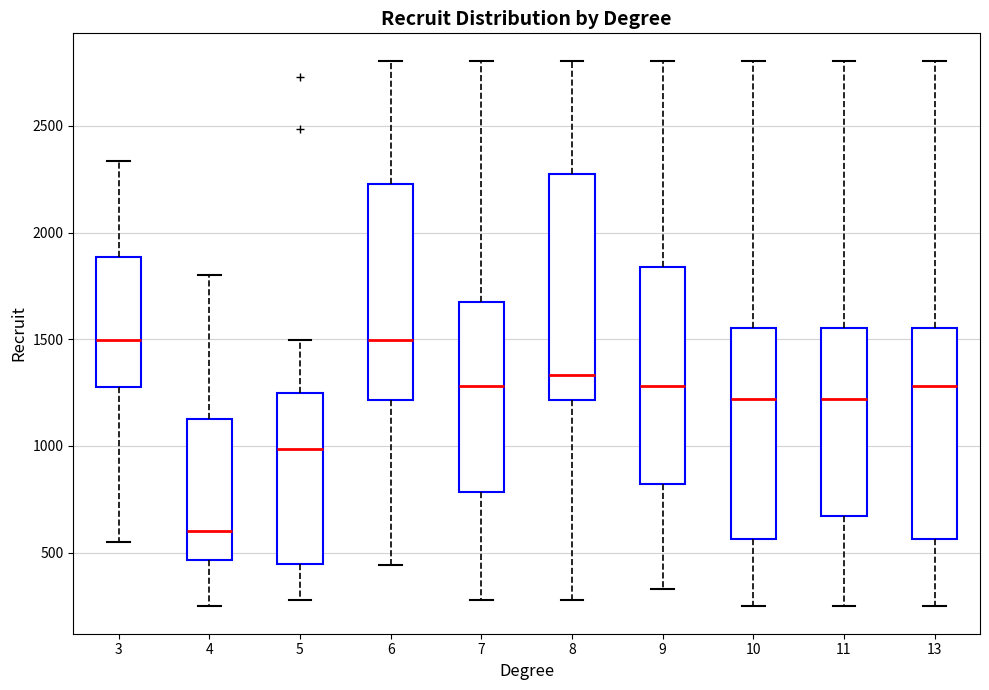

Reading left to right, transcribe this box plot: for each box, give where its median line is, the range the box spans, and where its two whiskers end, as read against the y-axis. The values are not printed on the chart, so give them approximately, as read against the axis.

3: median 1500, box 1300 to 1900, whiskers 550 to 2350
4: median 600, box 450 to 1150, whiskers 250 to 1800
5: median 1000, box 450 to 1250, whiskers 300 to 1500
6: median 1500, box 1200 to 2250, whiskers 450 to 2800
7: median 1300, box 800 to 1700, whiskers 300 to 2800
8: median 1350, box 1200 to 2300, whiskers 300 to 2800
9: median 1300, box 800 to 1850, whiskers 350 to 2800
10: median 1200, box 550 to 1550, whiskers 250 to 2800
11: median 1200, box 650 to 1550, whiskers 250 to 2800
13: median 1300, box 550 to 1550, whiskers 250 to 2800